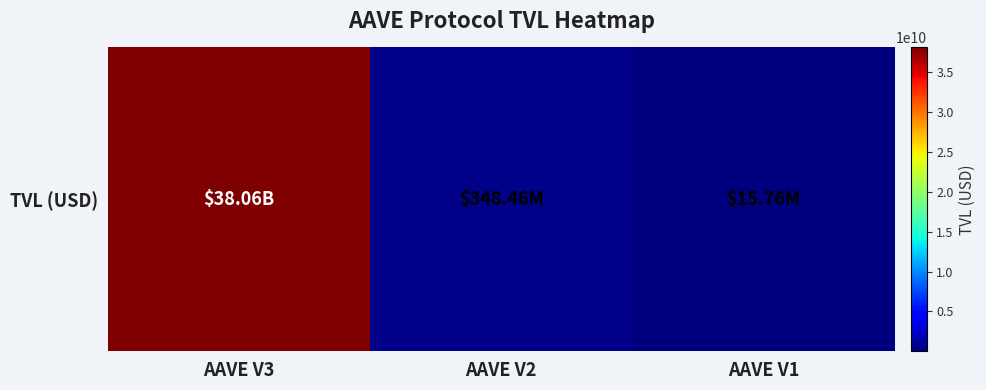

What is the sum of the values at AAVE V2 and AAVE V3?

38410312764.7